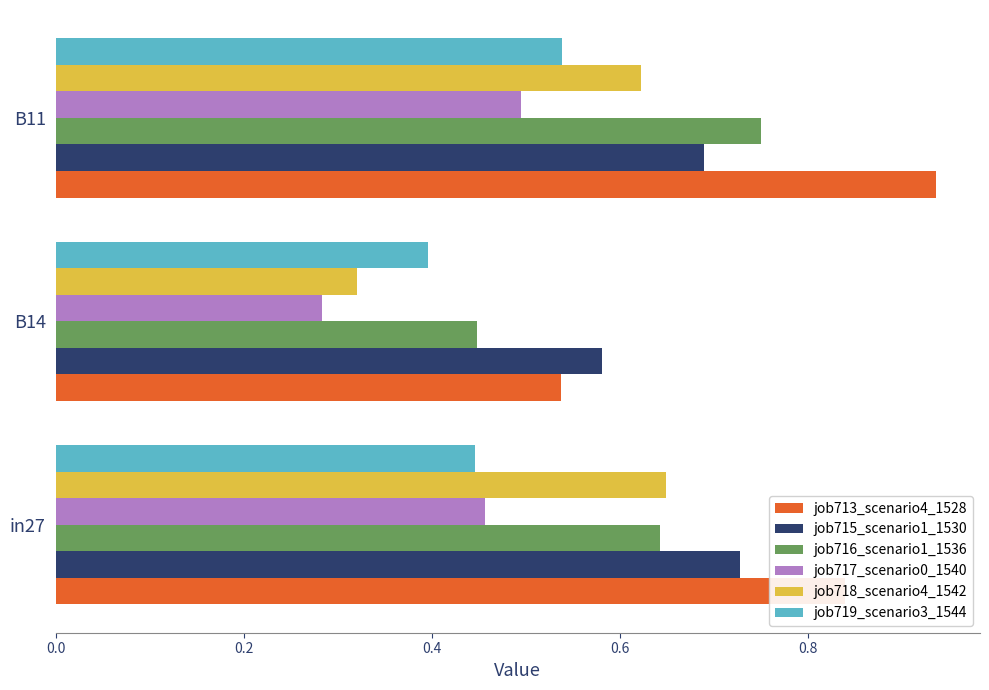

Between in27 and B14, which series saw the biggest shift?

job718_scenario4_1542